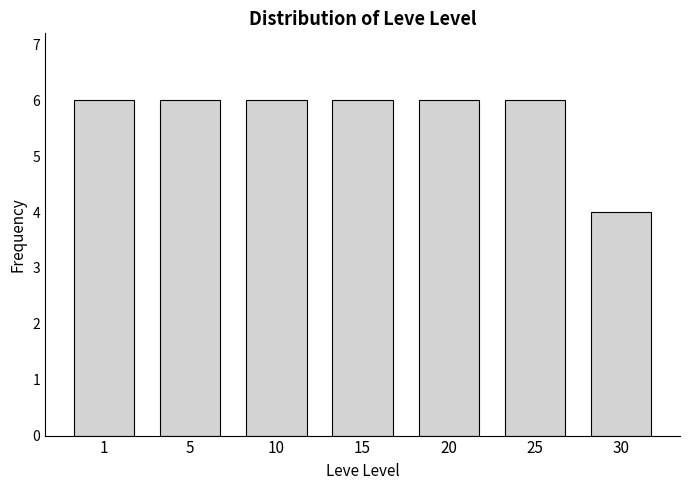

Reading right to left, extract all data points from this chart.

4	6	6	6	6	6	6